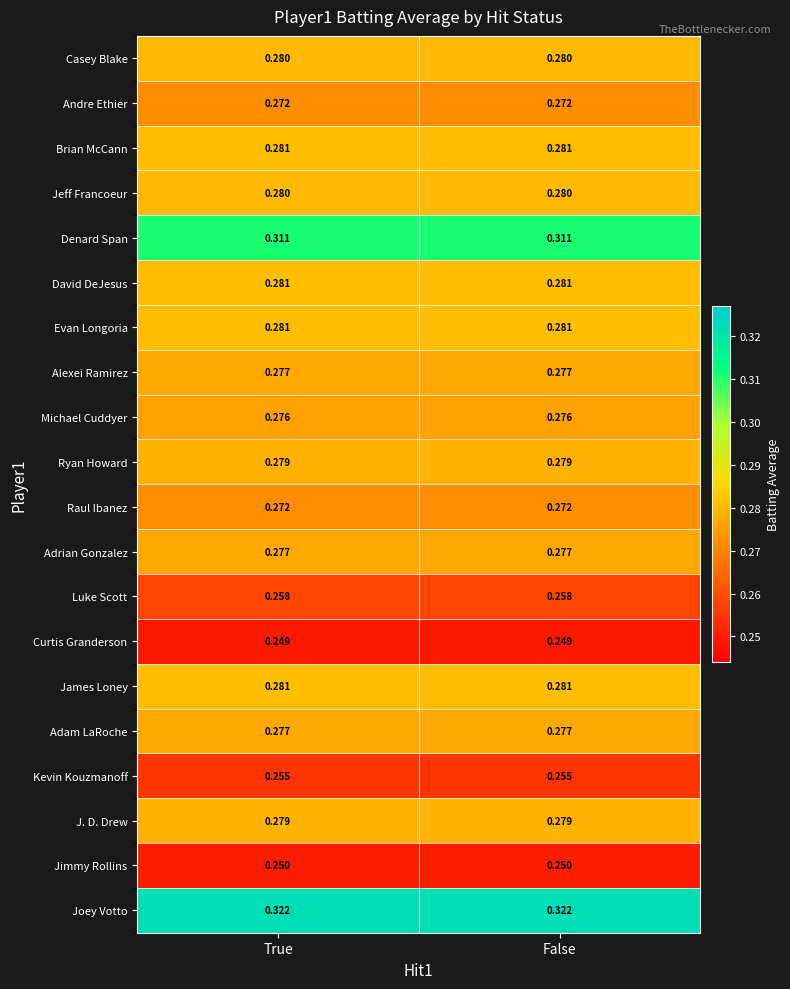

Count the number of categories in the chart.

2